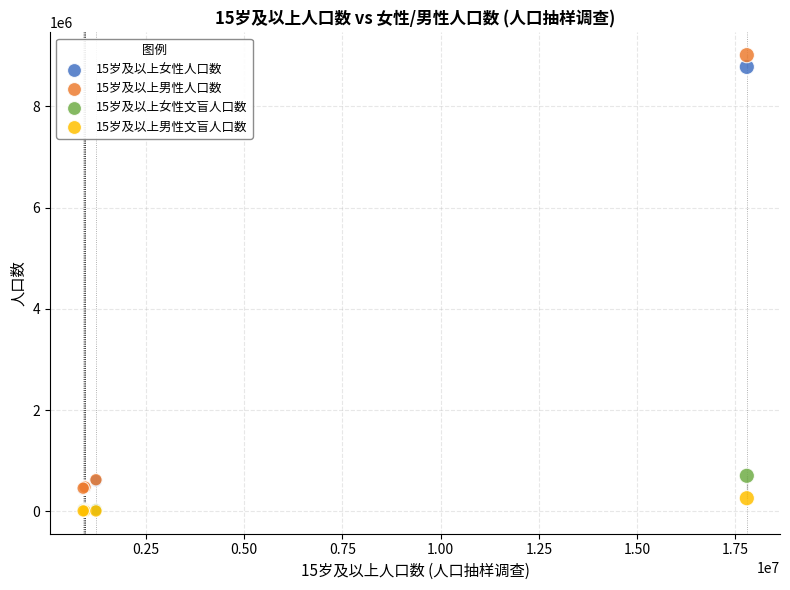

Which series has the widest spread of Y values?

15岁及以上男性人口数